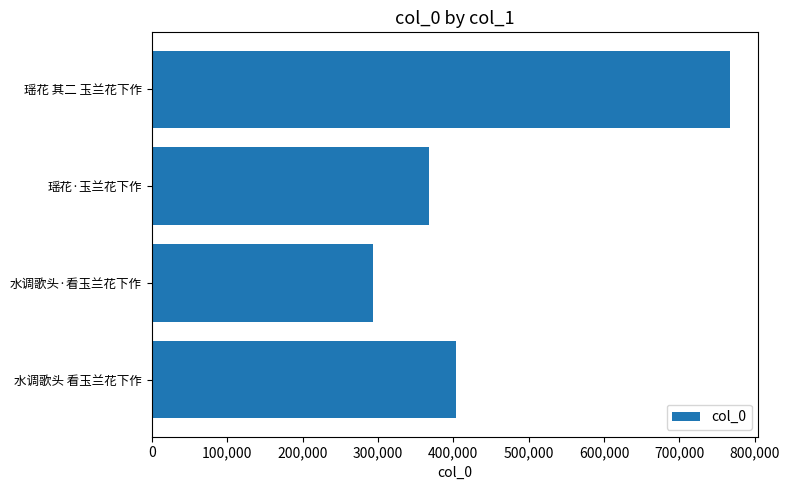

Reading bottom to top, extract all data points from this chart.

403863	293804	367397	766429